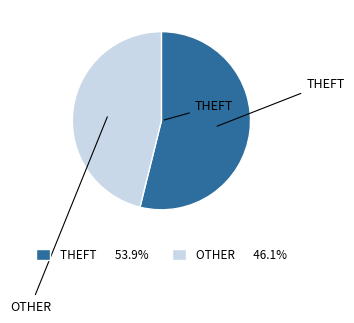

Is there a majority slice in this chart?

Yes